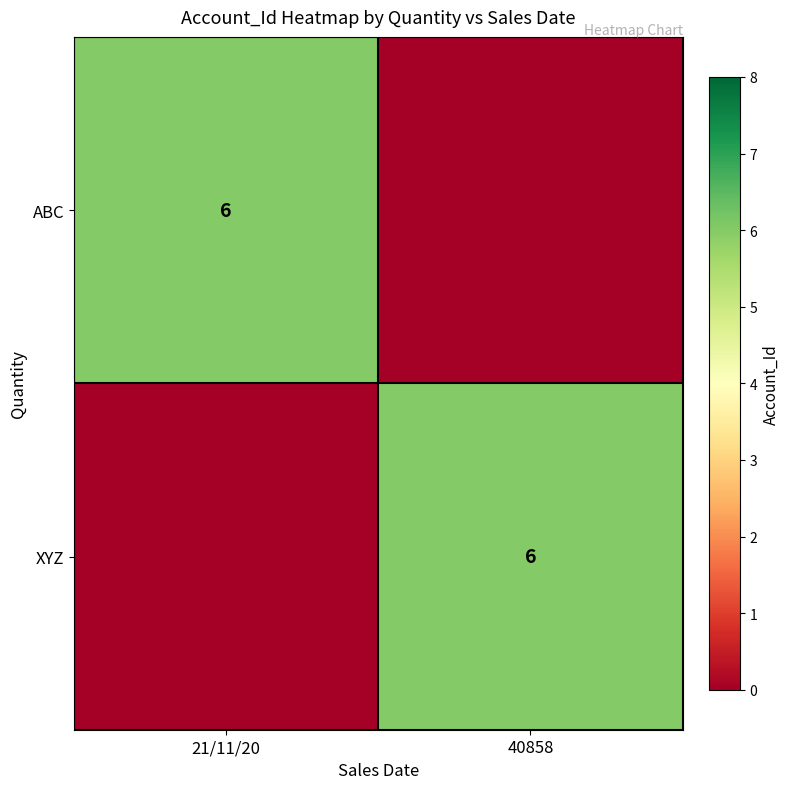

Is it true that XYZ equals 2 at 40858?

False